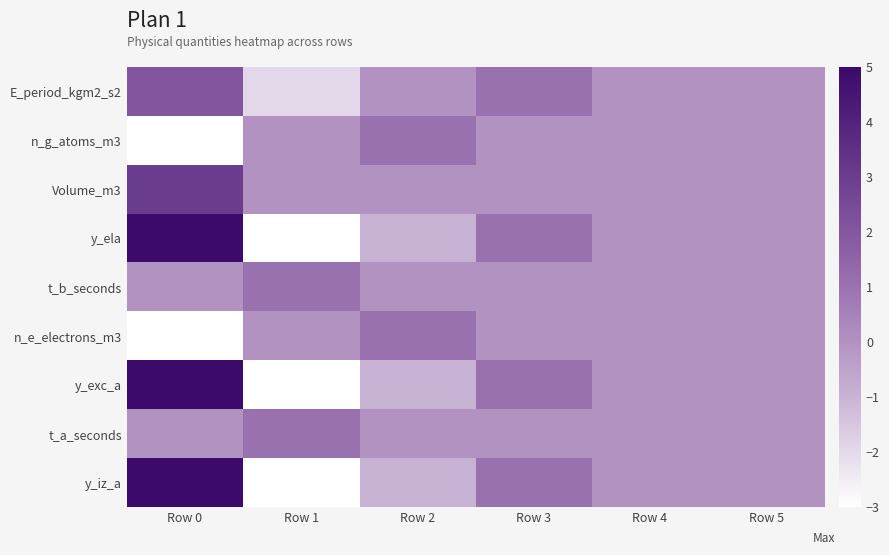

Reading left to right, transcribe all the data shown in this chart.

E_period_kgm2_s2: Row 0=2	Row 1=-2	Row 2=0	Row 3=1	Row 4=0	Row 5=0
n_g_atoms_m3: Row 0=-3	Row 1=0	Row 2=1	Row 3=0	Row 4=0	Row 5=0
Volume_m3: Row 0=3	Row 1=0	Row 2=0	Row 3=0	Row 4=0	Row 5=0
y_ela: Row 0=5	Row 1=-3	Row 2=-1	Row 3=1	Row 4=0	Row 5=0
t_b_seconds: Row 0=0	Row 1=1	Row 2=0	Row 3=0	Row 4=0	Row 5=0
n_e_electrons_m3: Row 0=-3	Row 1=0	Row 2=1	Row 3=0	Row 4=0	Row 5=0
y_exc_a: Row 0=5	Row 1=-3	Row 2=-1	Row 3=1	Row 4=0	Row 5=0
t_a_seconds: Row 0=0	Row 1=1	Row 2=0	Row 3=0	Row 4=0	Row 5=0
y_iz_a: Row 0=5	Row 1=-3	Row 2=-1	Row 3=1	Row 4=0	Row 5=0